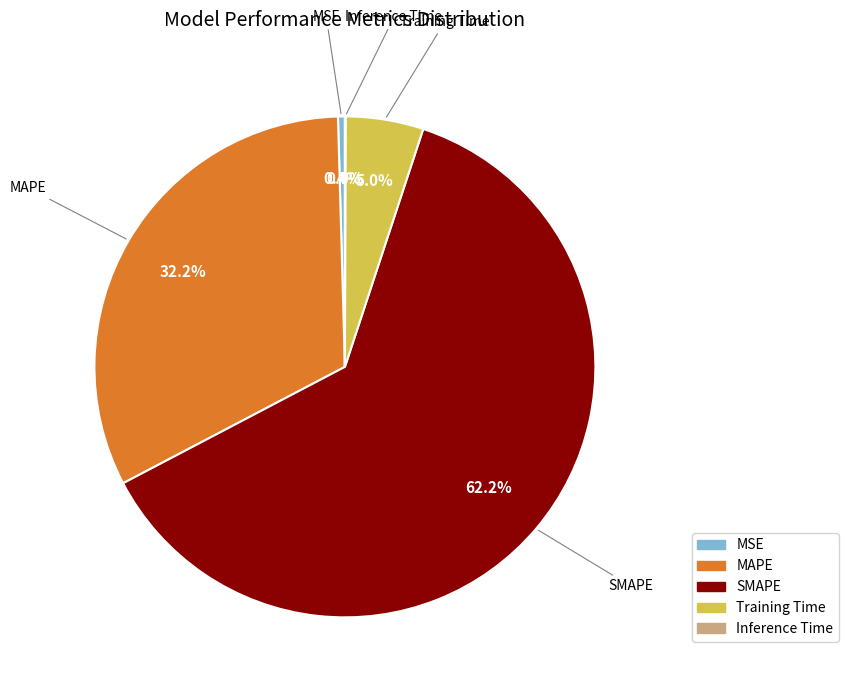

Between SMAPE and Training Time, which is larger?

SMAPE